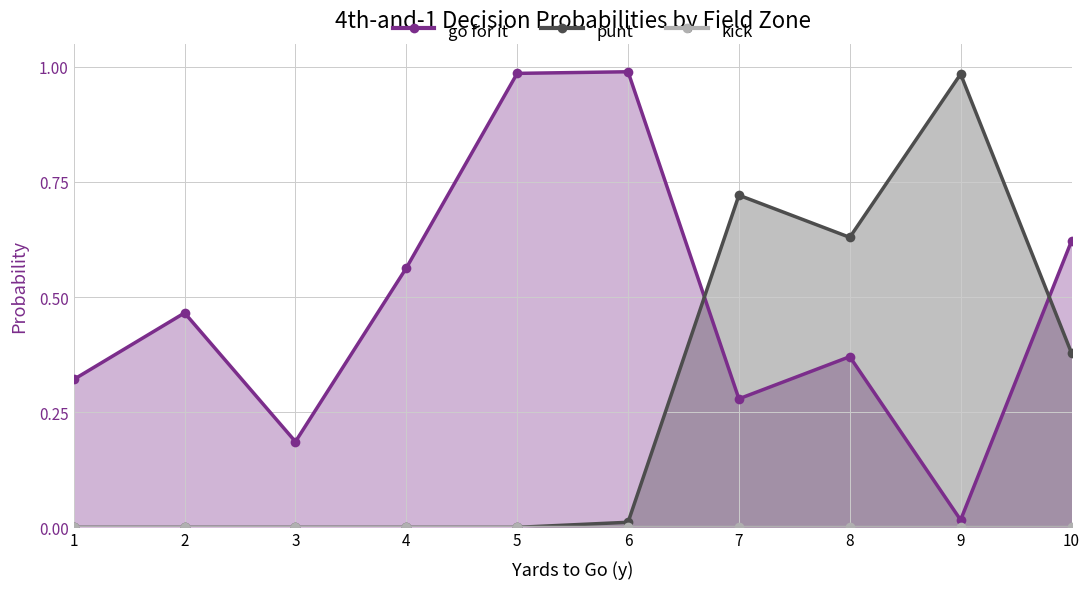

True or false: kick has more than 2 points higher than both neighbors.

False